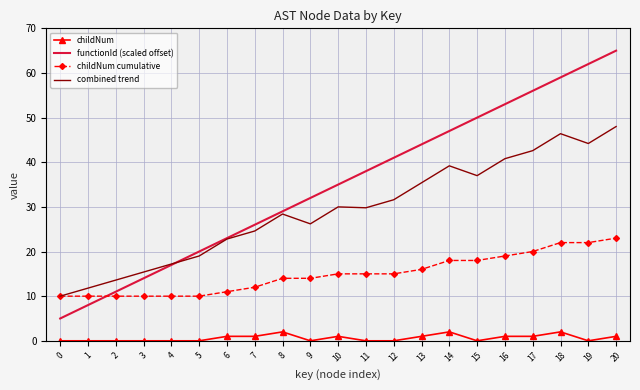

Between 7 and 11, which series saw the biggest shift?

functionId (scaled offset)